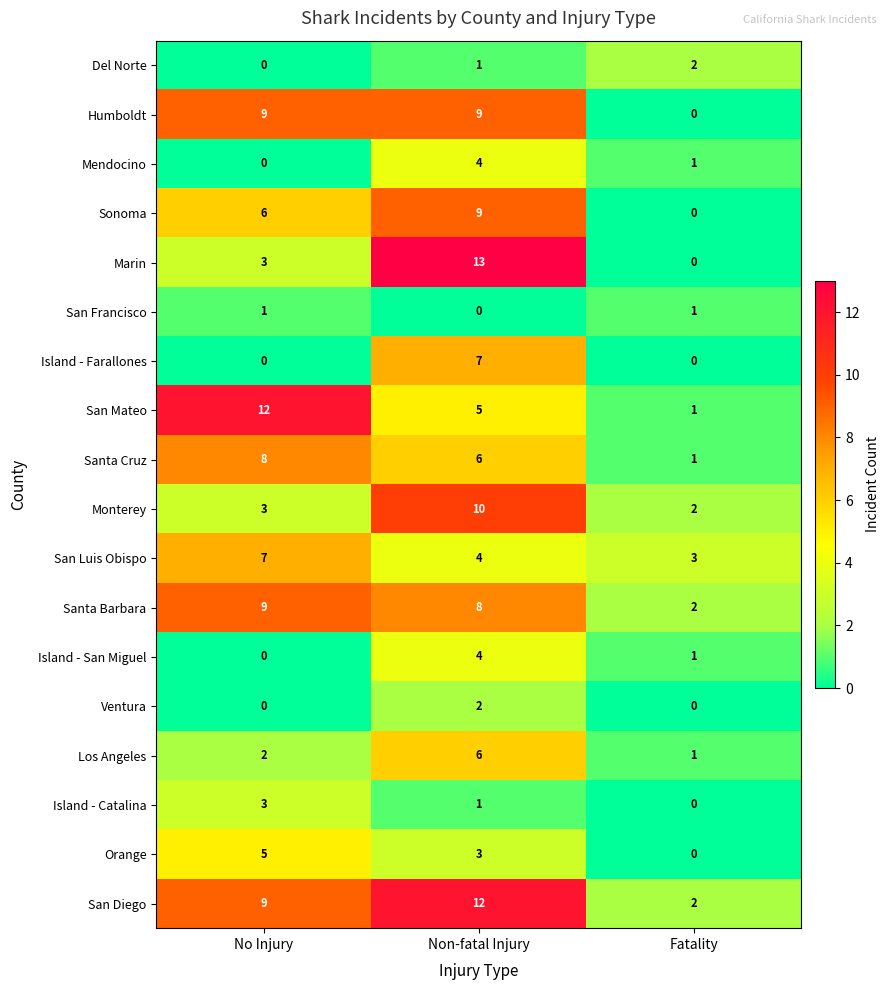

What is the difference between the highest and lowest values at No Injury?

12